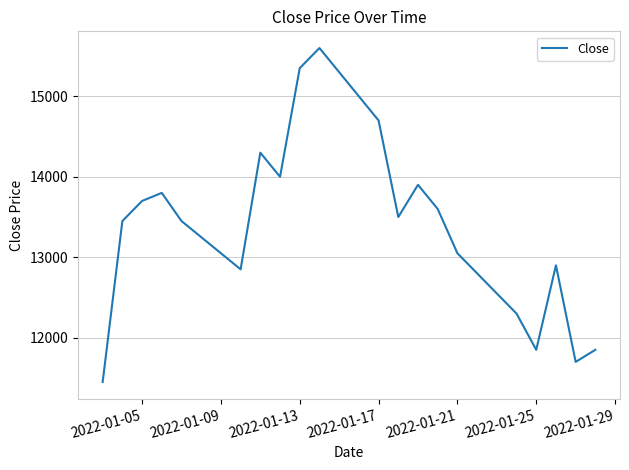

What is the difference between the maximum and minimum values?

4150